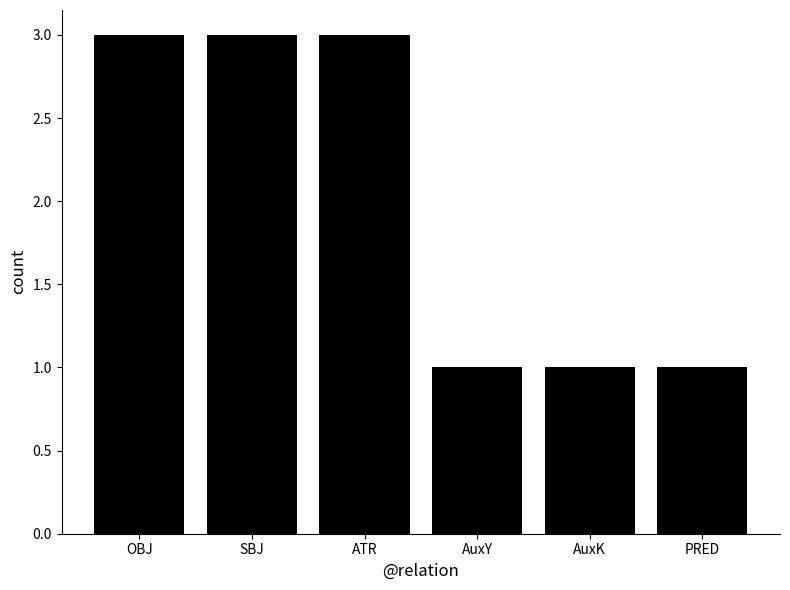

Reading left to right, what are all the values shown in this chart?

OBJ=3	SBJ=3	ATR=3	AuxY=1	AuxK=1	PRED=1